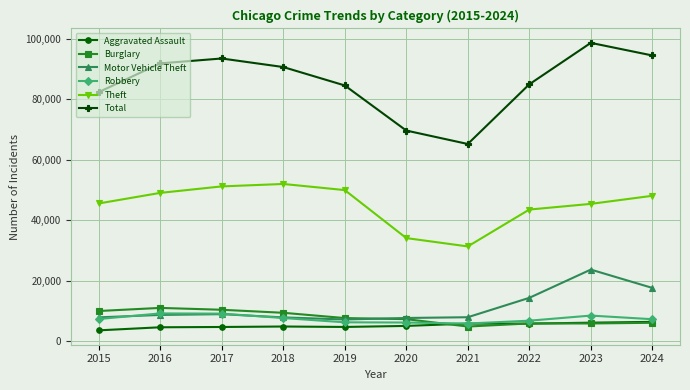

What is the minimum value for Aggravated Assault?

3620